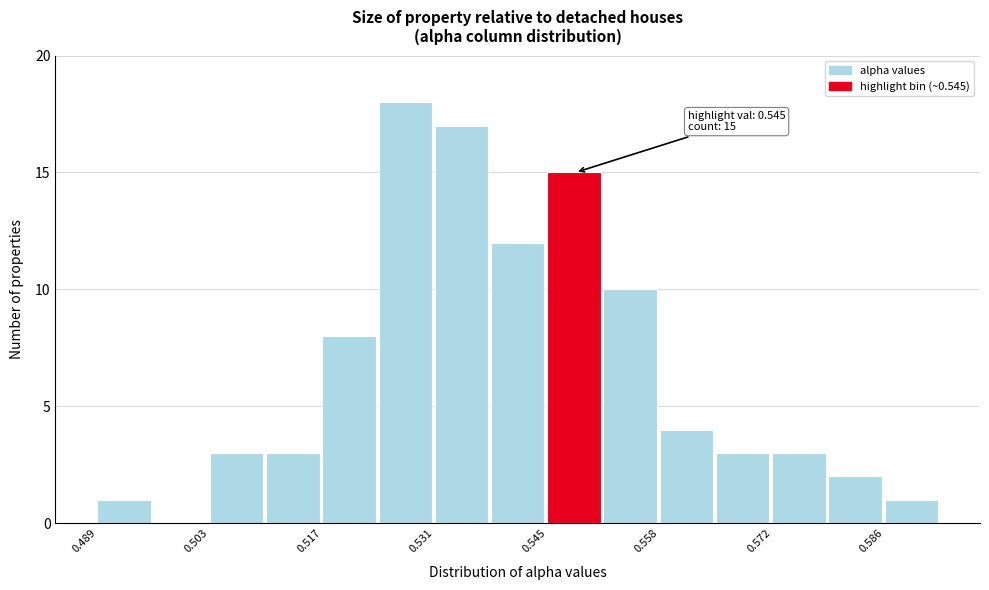

Read against the x-axis, roughly where is the centre of the tallest bar?

0.528